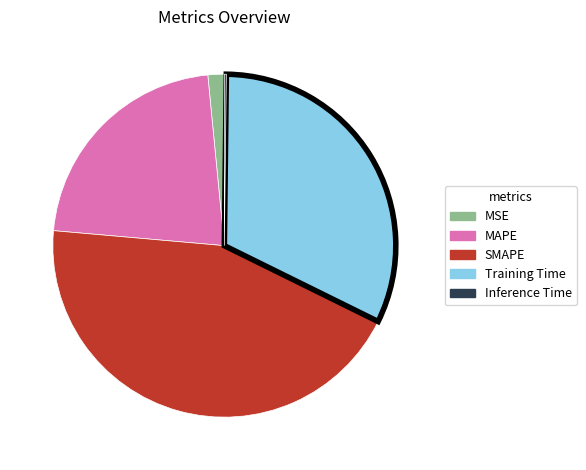

What is the largest slice in the pie chart?

SMAPE